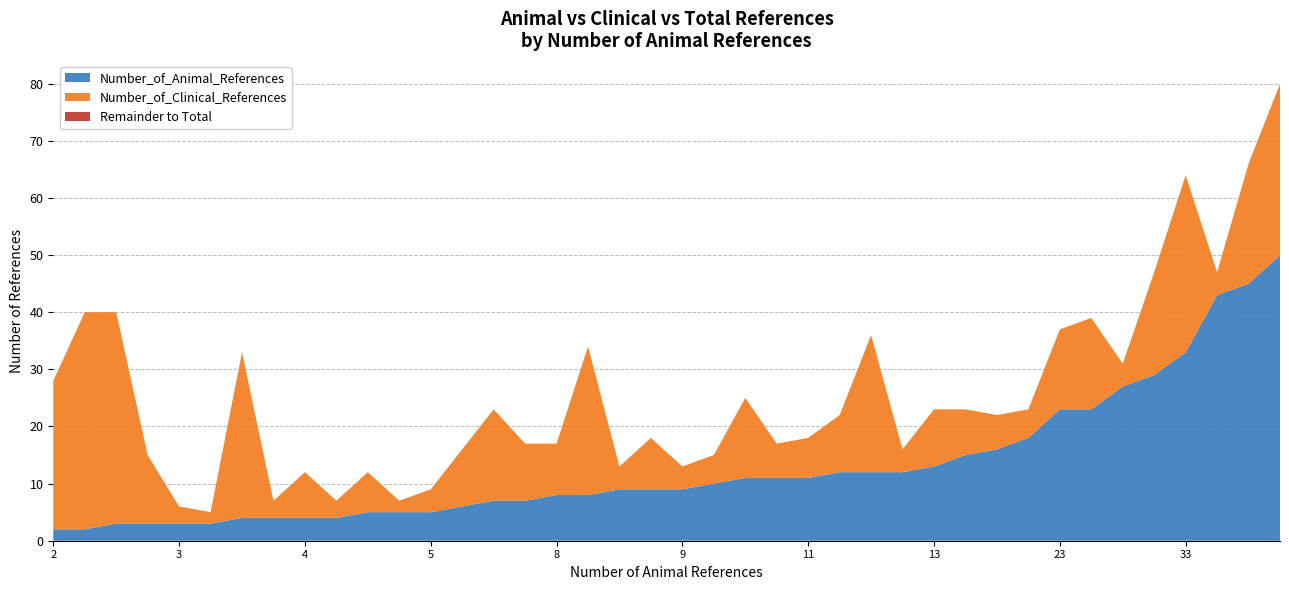

What is the highest value of the Number_of_Animal_References series?

50